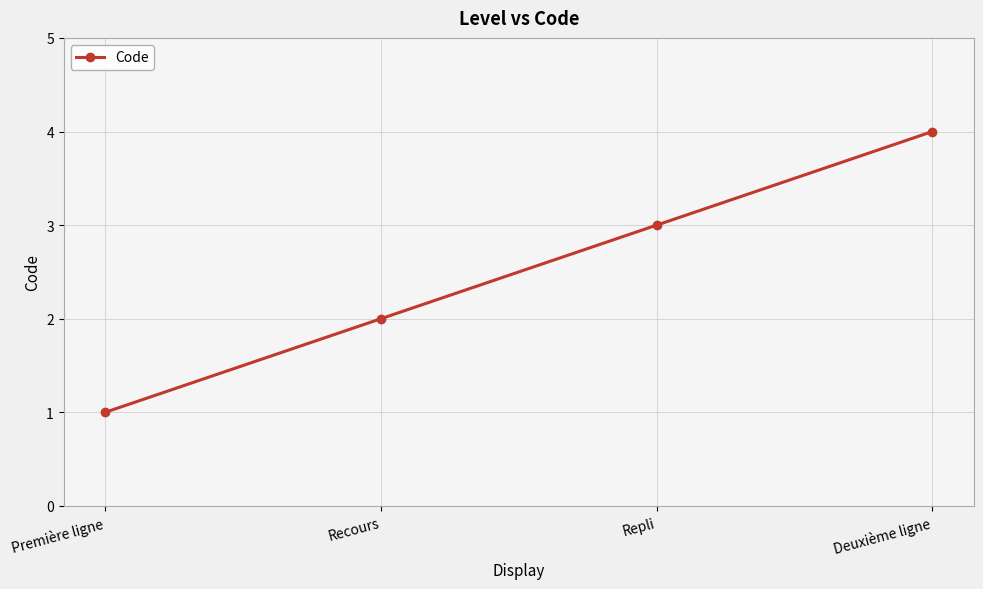

What is the minimum value shown in the chart?

1